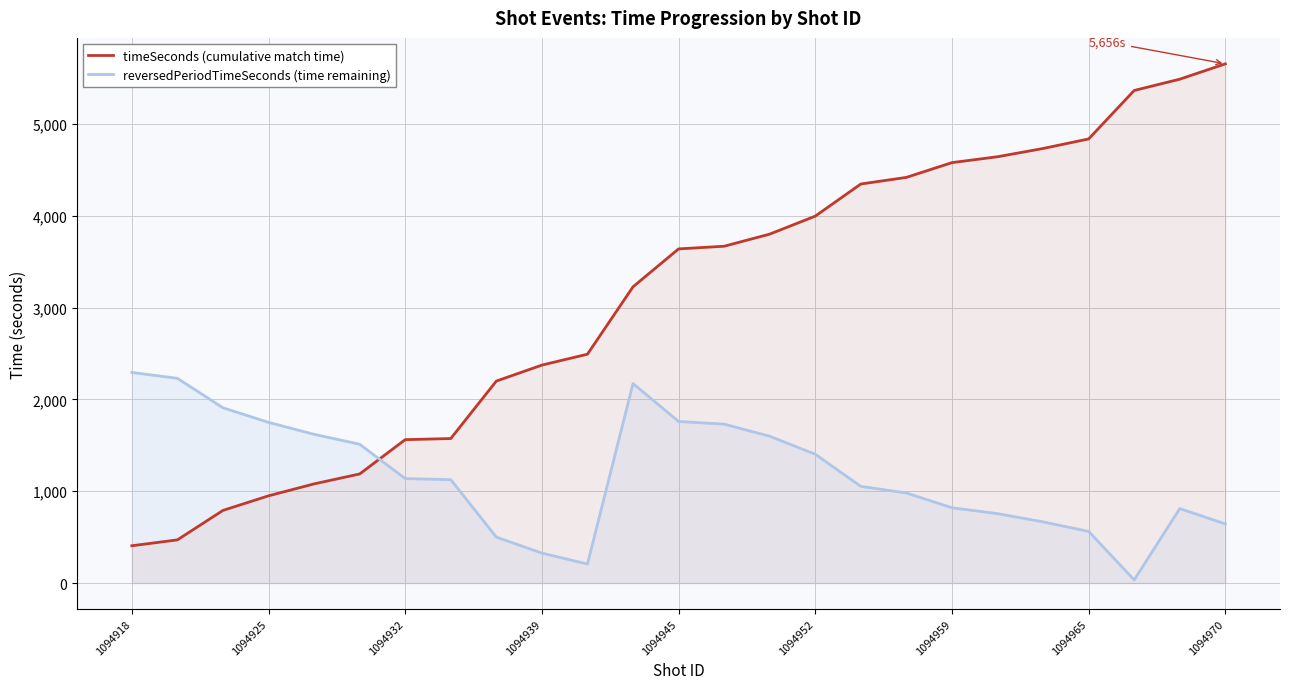

What is the value of the reversedPeriodTimeSeconds (time remaining) point at the 2nd from the left?

2230